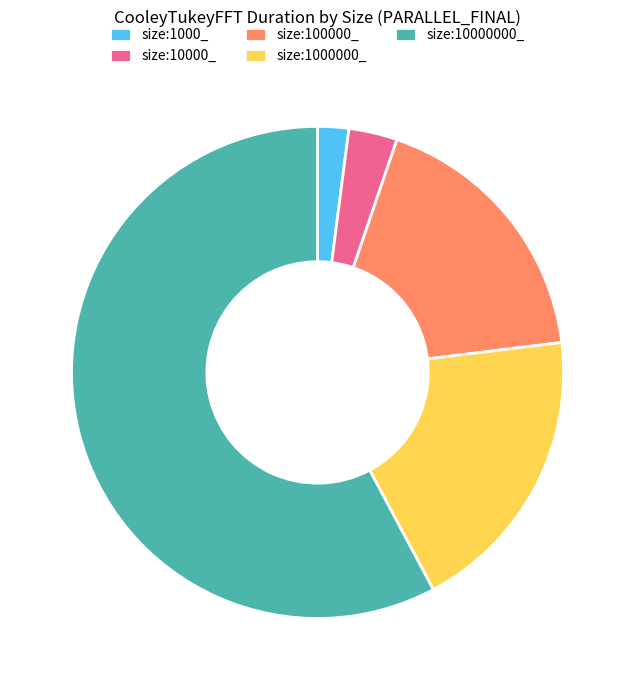

Is size:10000000_ the majority of the pie?

Yes